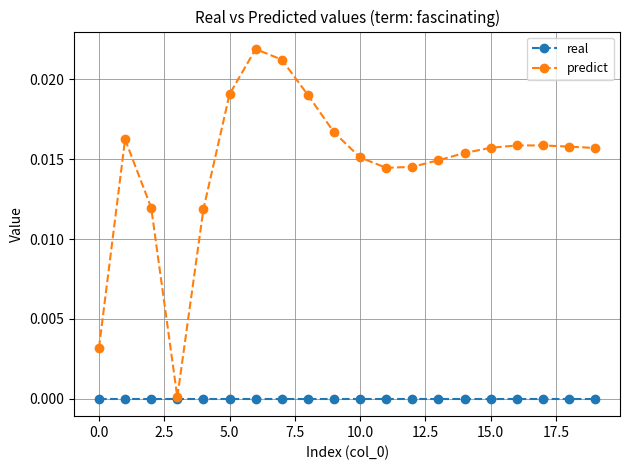

Rank the series by their maximum value, from lowest to highest.

real, predict